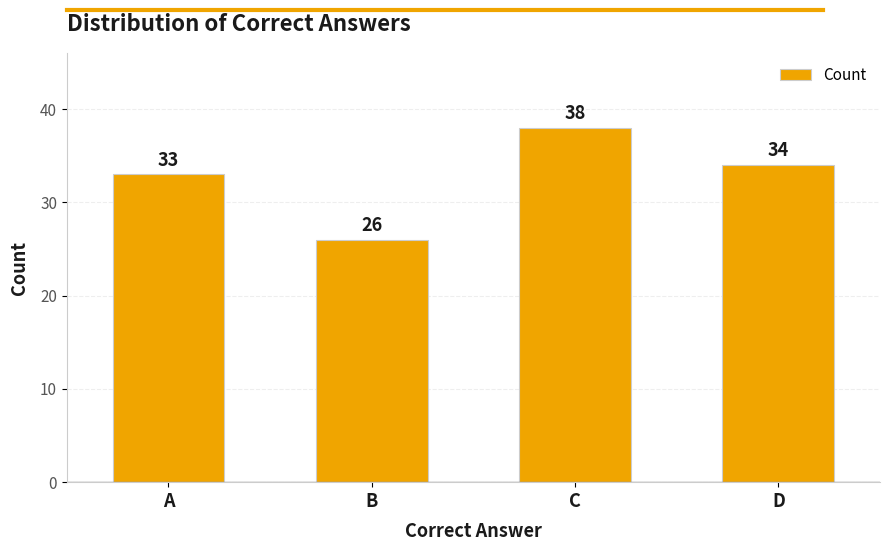

What is the smallest value displayed?

26